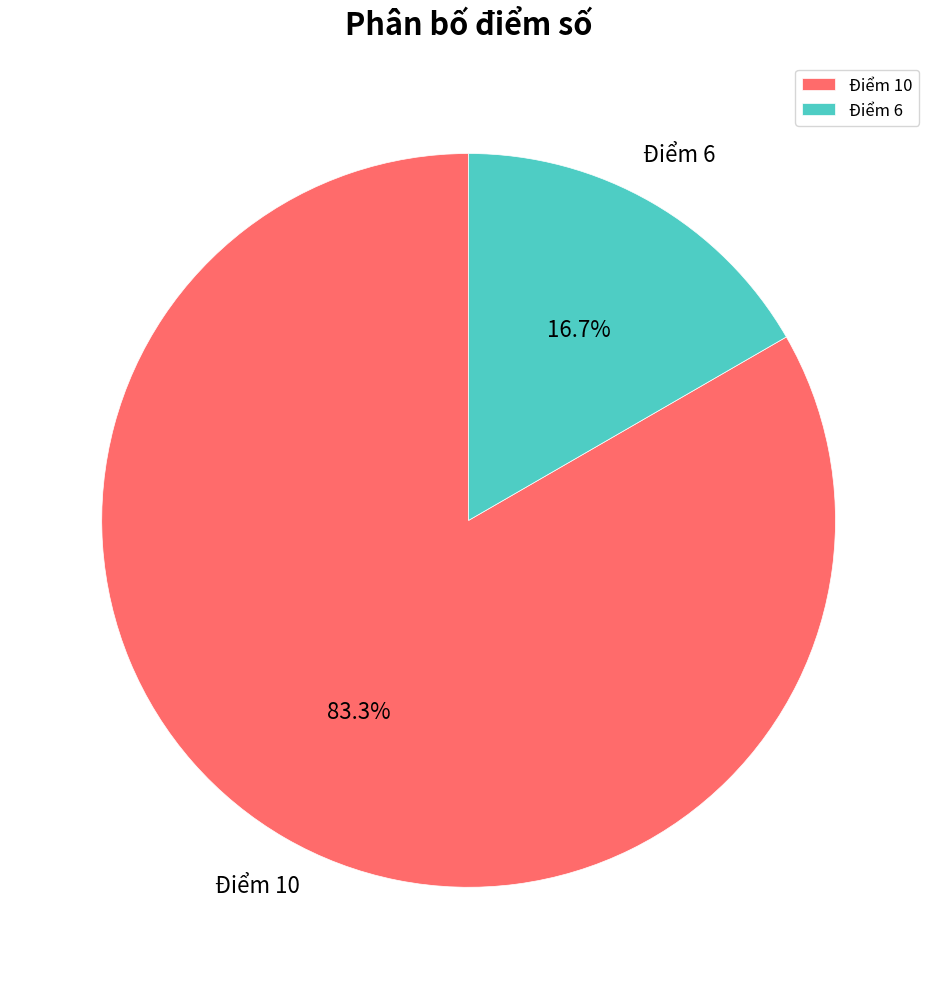

The Điểm 10 slice represents 75% of the pie. True or false?

False